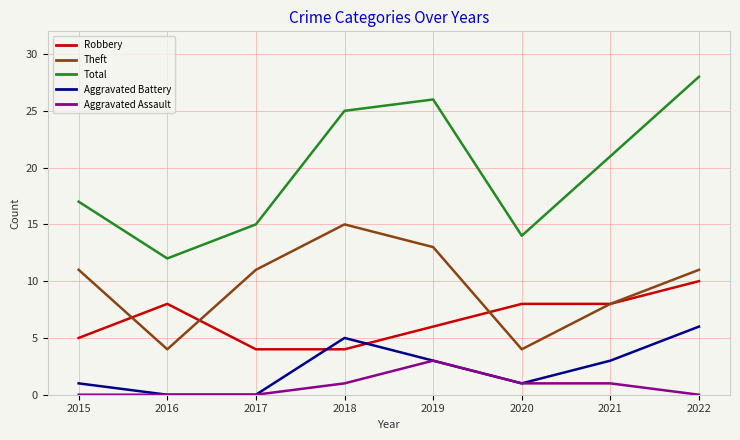

Is the value of Robbery at 2019 greater than the value of Total at 2021?

No